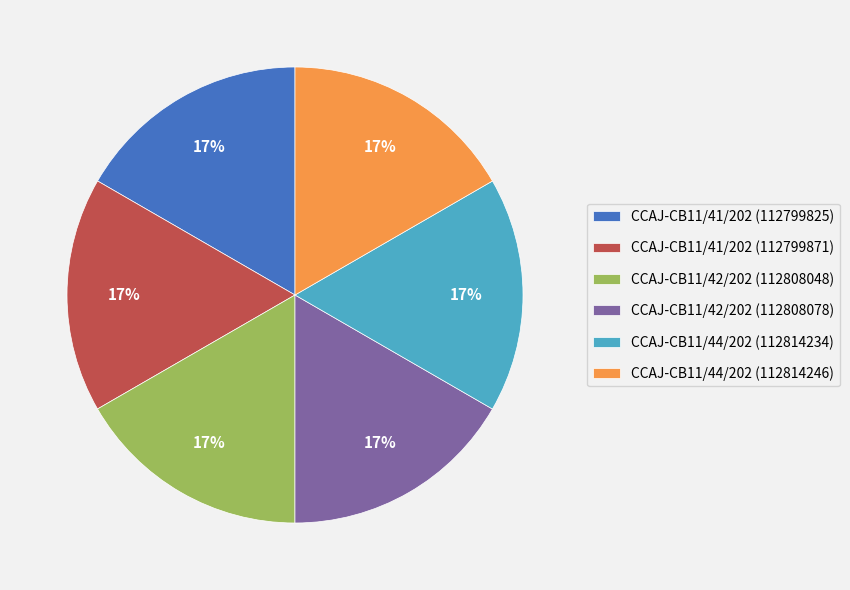

What percentage is the CCAJ-CB11/44/202 (112814234) slice, to the nearest percent?

17%